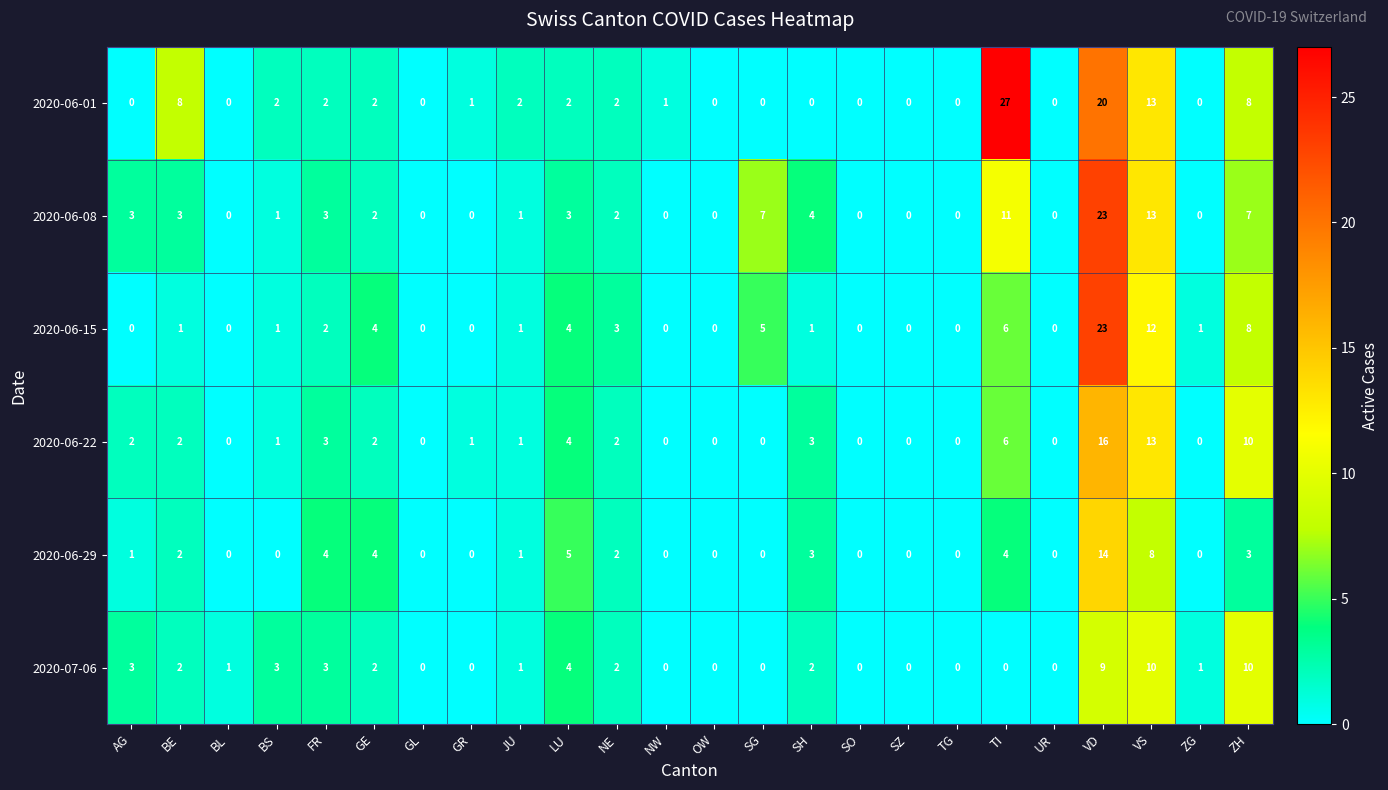

Which label corresponds to the largest value in the chart?

TI